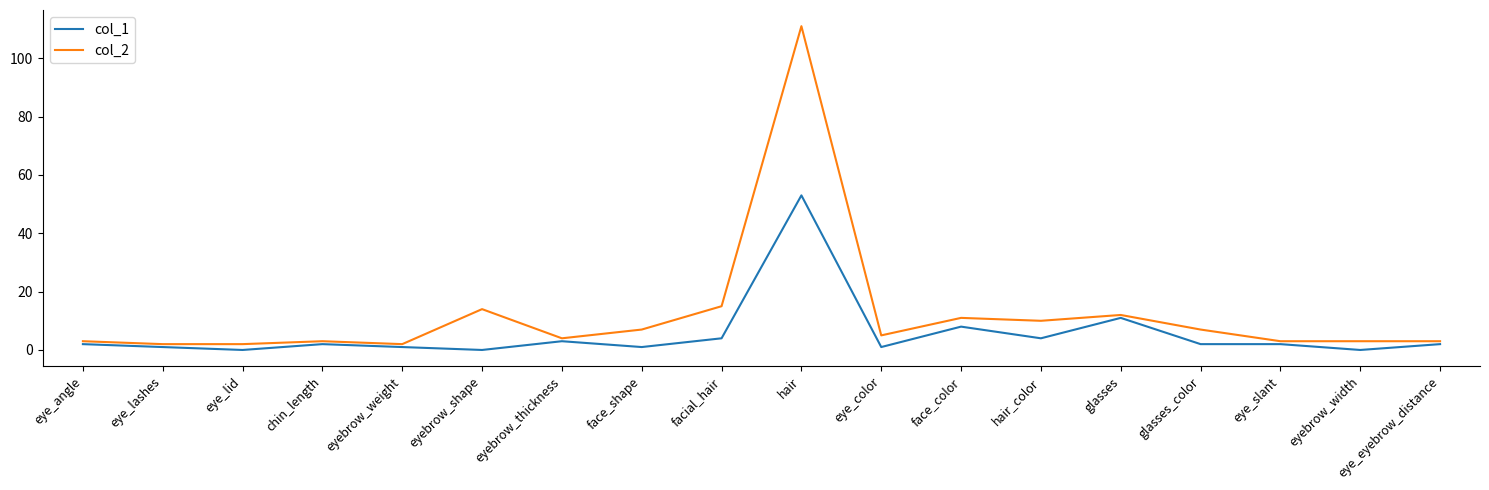

Does the chart display data point markers on the line(s)?

No